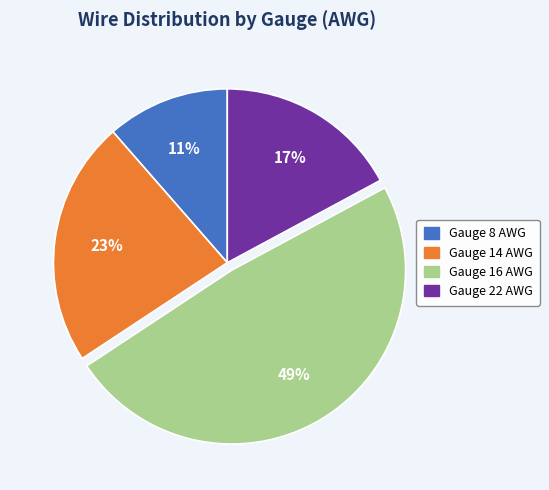

To the nearest percent, what is the average slice percentage?

25%